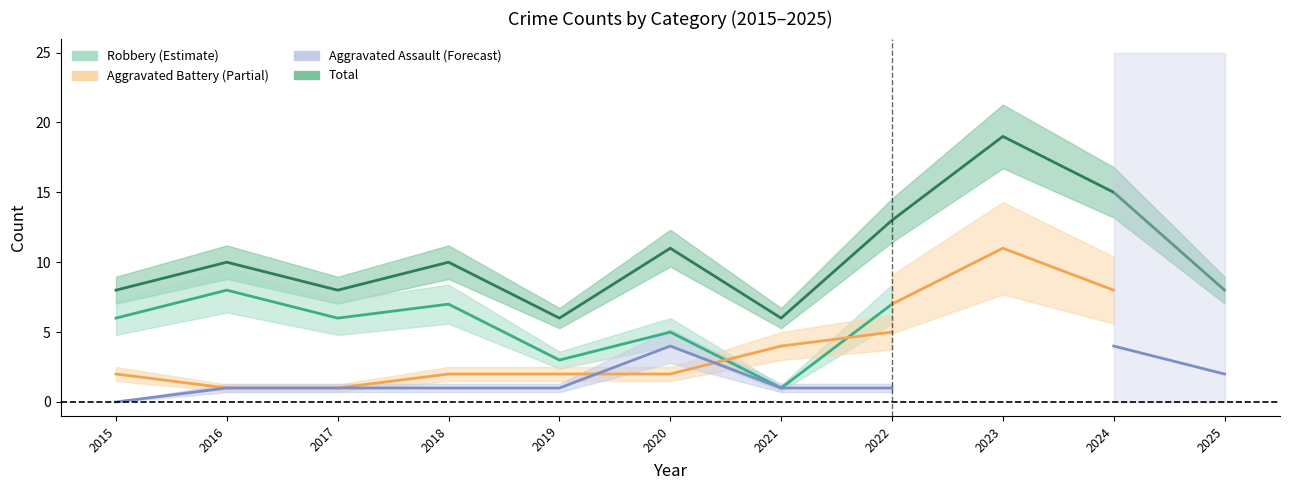

At 2022, list the series in order from largest to smallest.

Total, Robbery, Aggravated Battery, Aggravated Assault